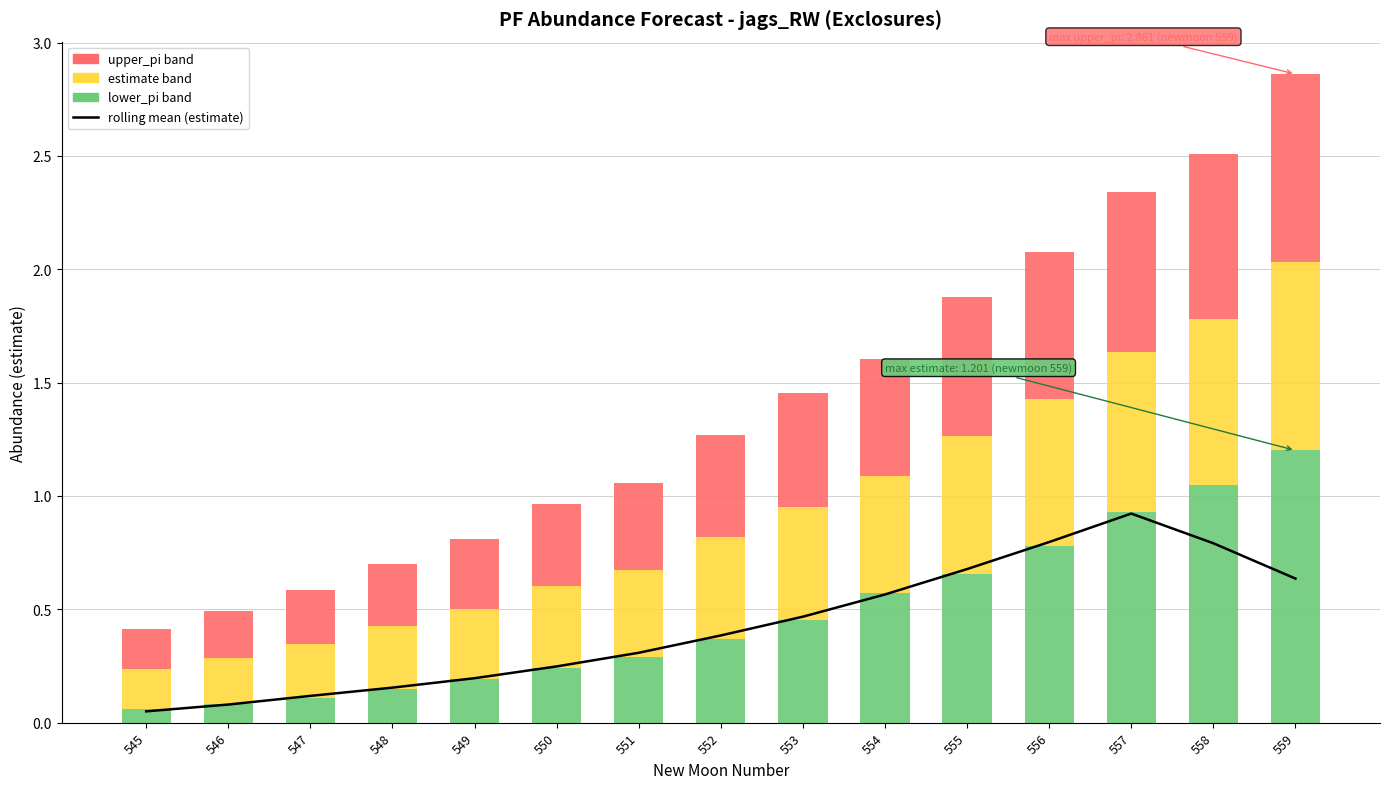

True or false: lower_pi to estimate has a value of 0.4 at 556.

False